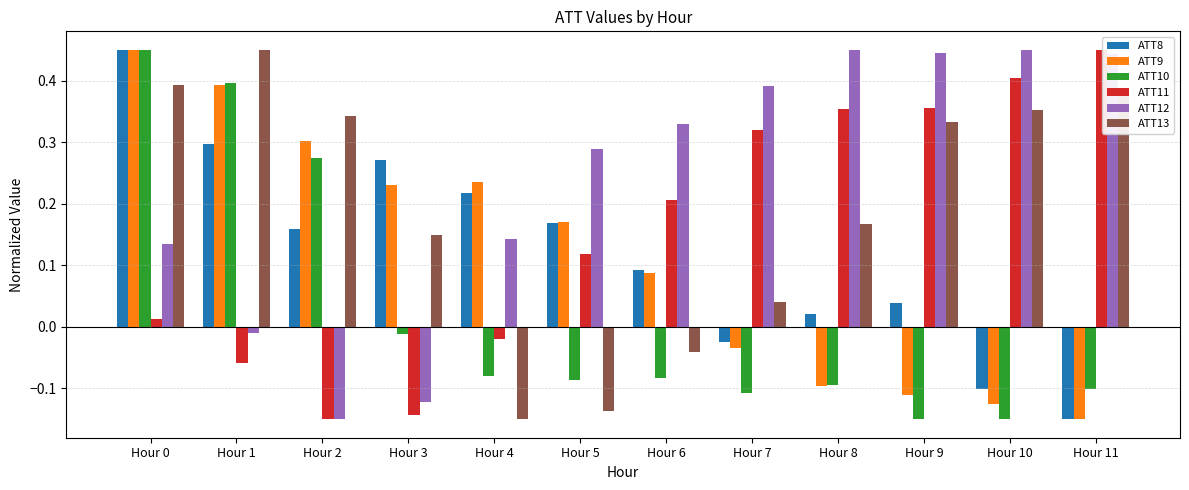

Where is ATT10 nearest to the value 0?

Hour 3